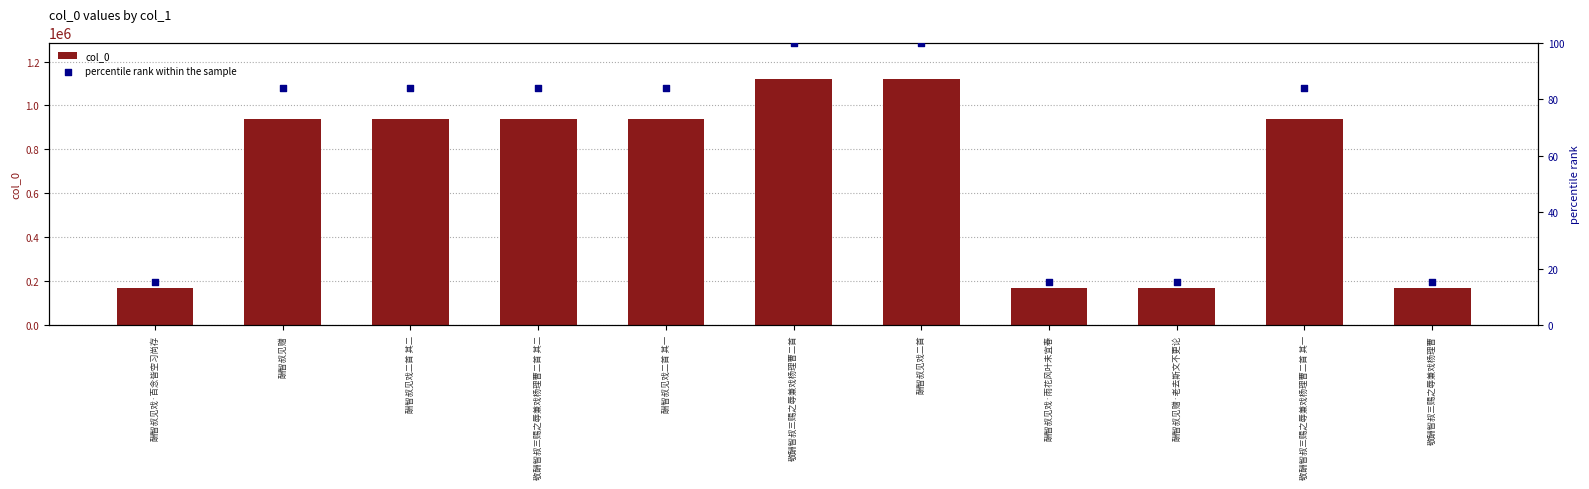

At how many categories does at least one series exceed 699455?

7